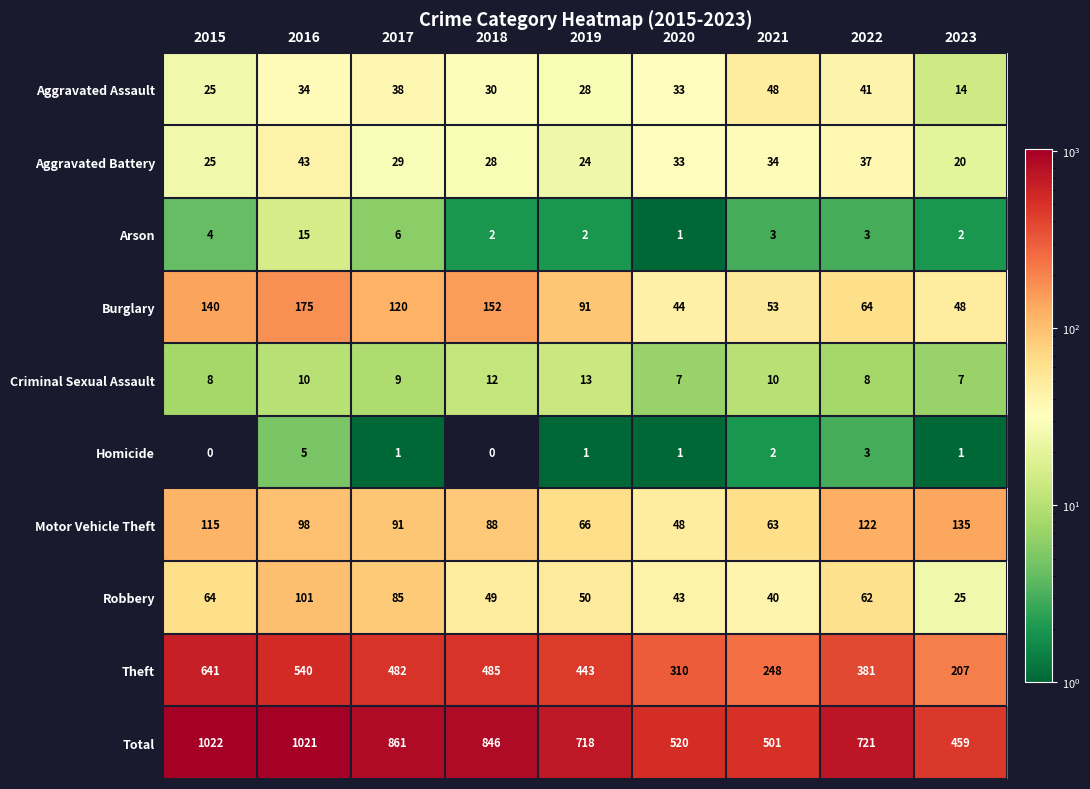

The value of Motor Vehicle Theft at 2016 is 98. True or false?

True